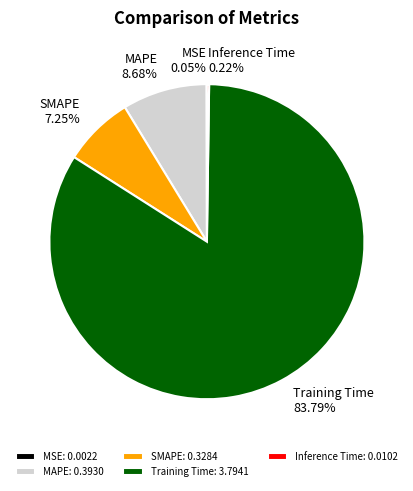

Between SMAPE and MAPE, which is larger?

MAPE